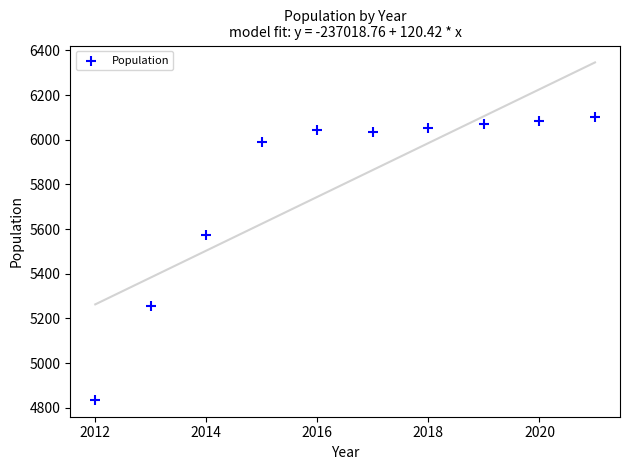

What is the range of Y values (max minus min)?

1268